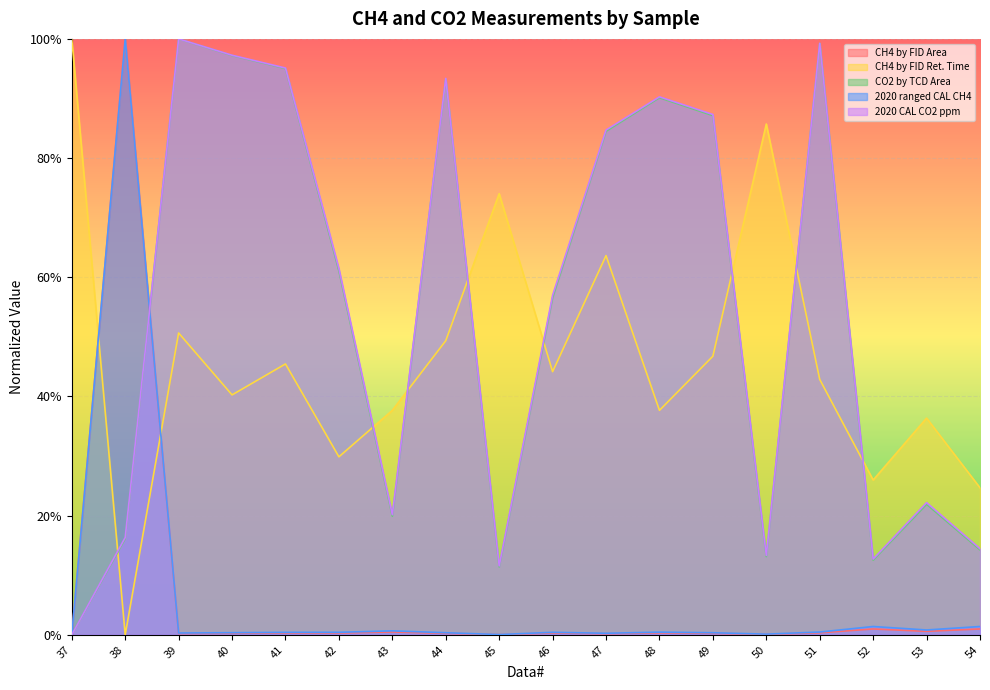

True or false: CH4 by FID Area has more than 2 interior local peaks.

True